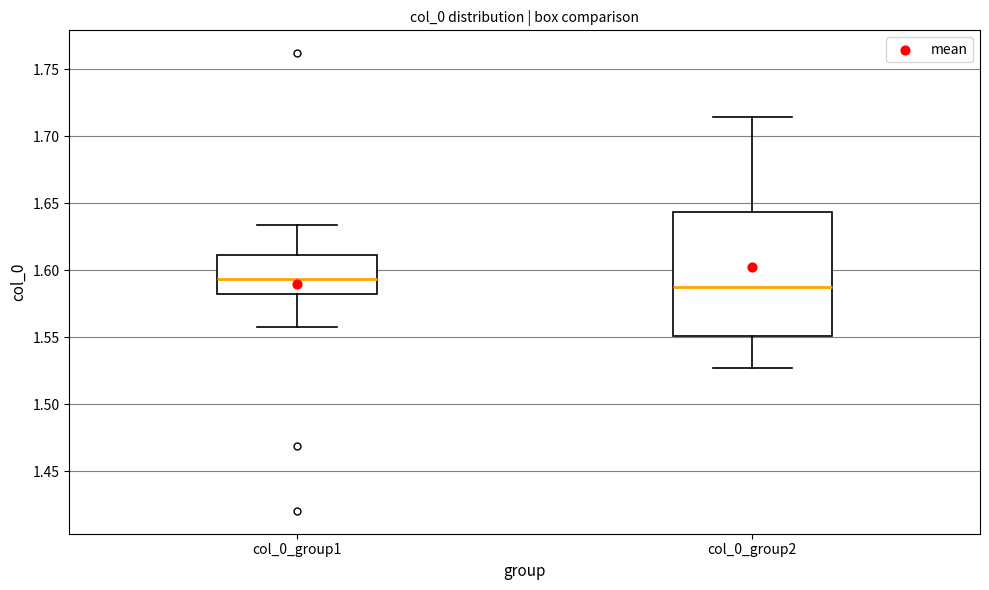

Which box is the tallest, from its lower edge to its upper edge?

col_0_group2